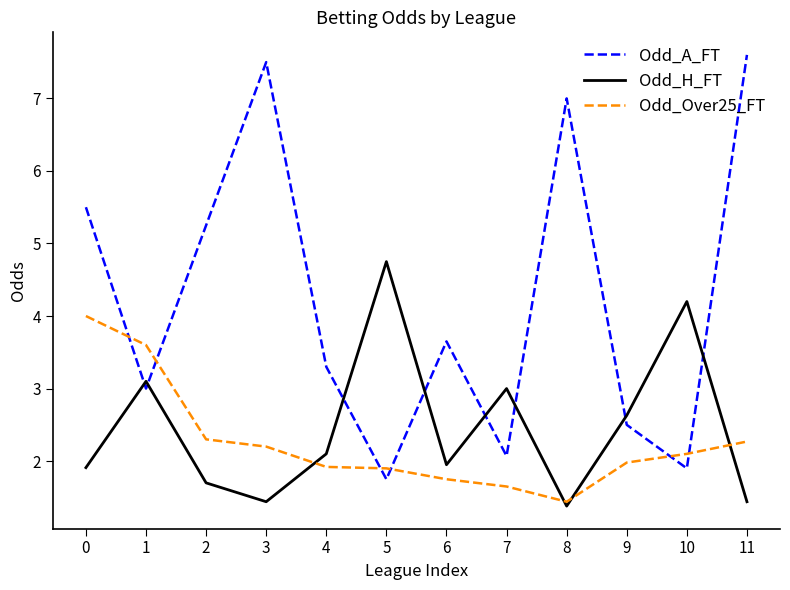

Which category has the lowest value in the Odd_Over25_FT series?

8